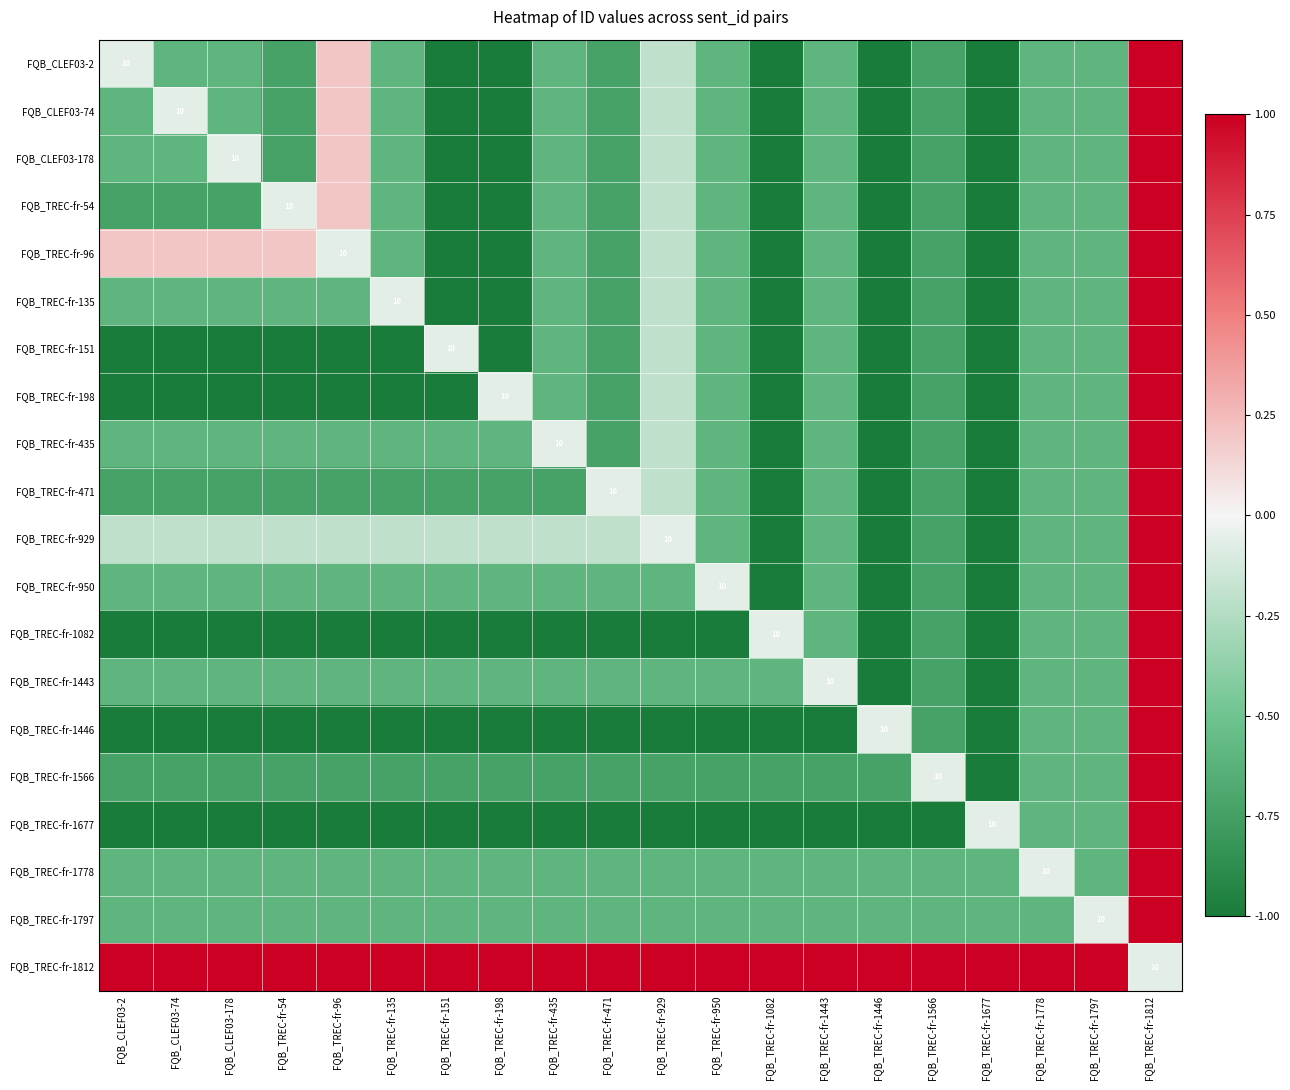

Which series has the widest spread of values?

FQB_CLEF03-2